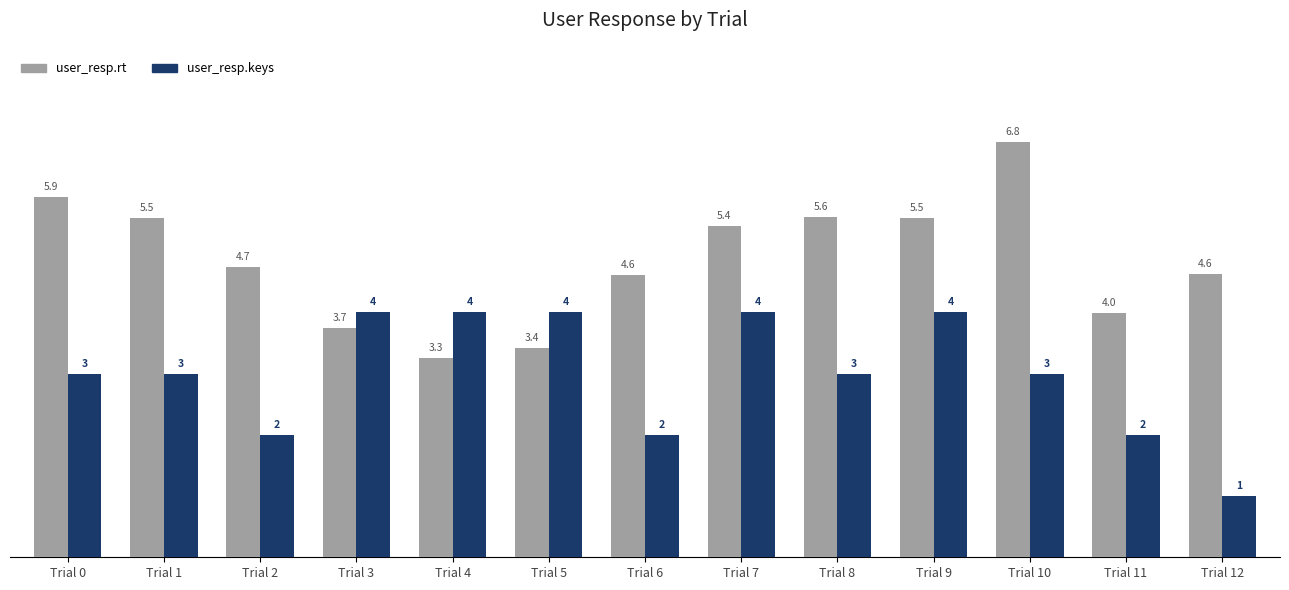

Rank the series by their maximum value, from highest to lowest.

user_resp.rt, user_resp.keys